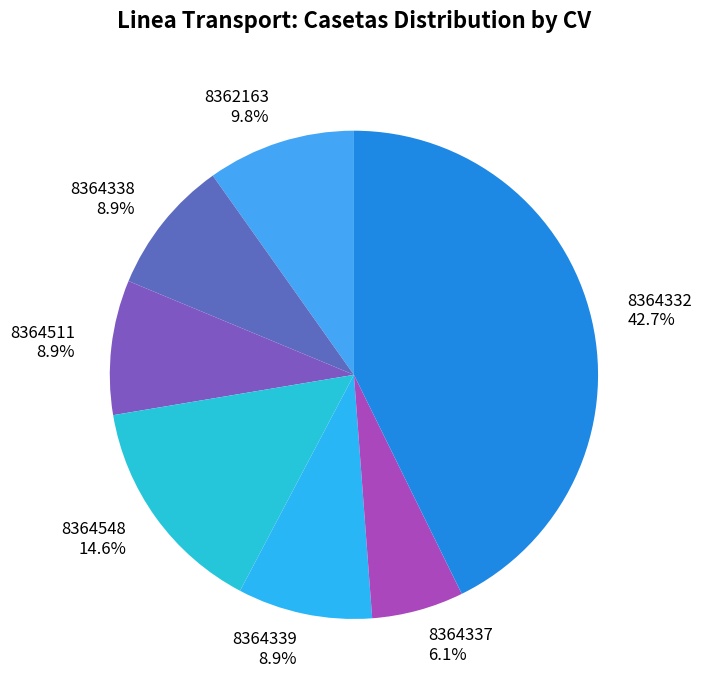

What is the ratio of the value at 8364511 to the value at 8364339?

1.0